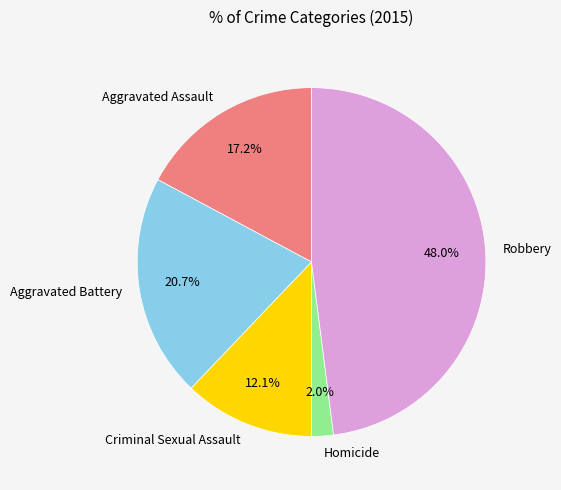

To the nearest percent, what is the combined percentage of Aggravated Assault and Robbery?

65%